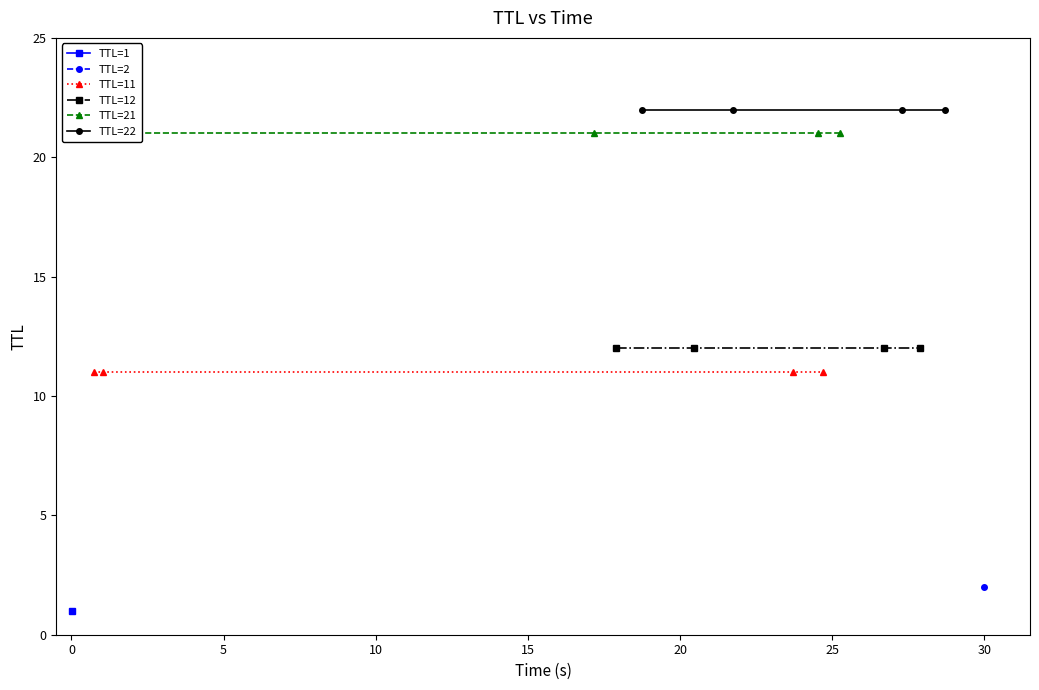

What is the lowest value of the TTL=12 series?

12